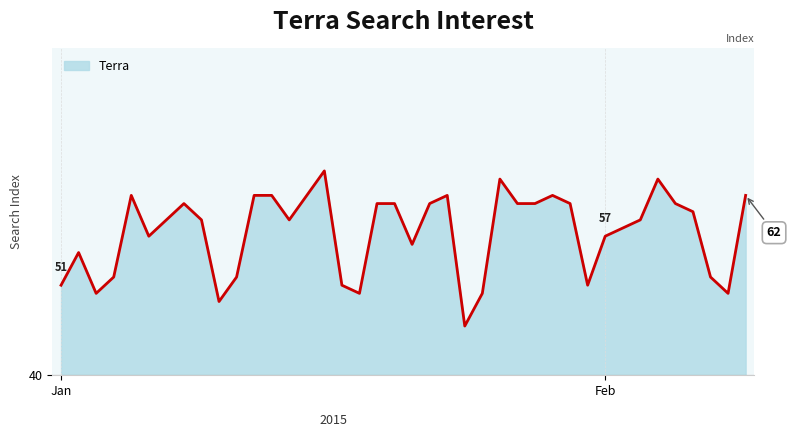

How many interior local peaks (higher than both neighbors) does the data have?

8